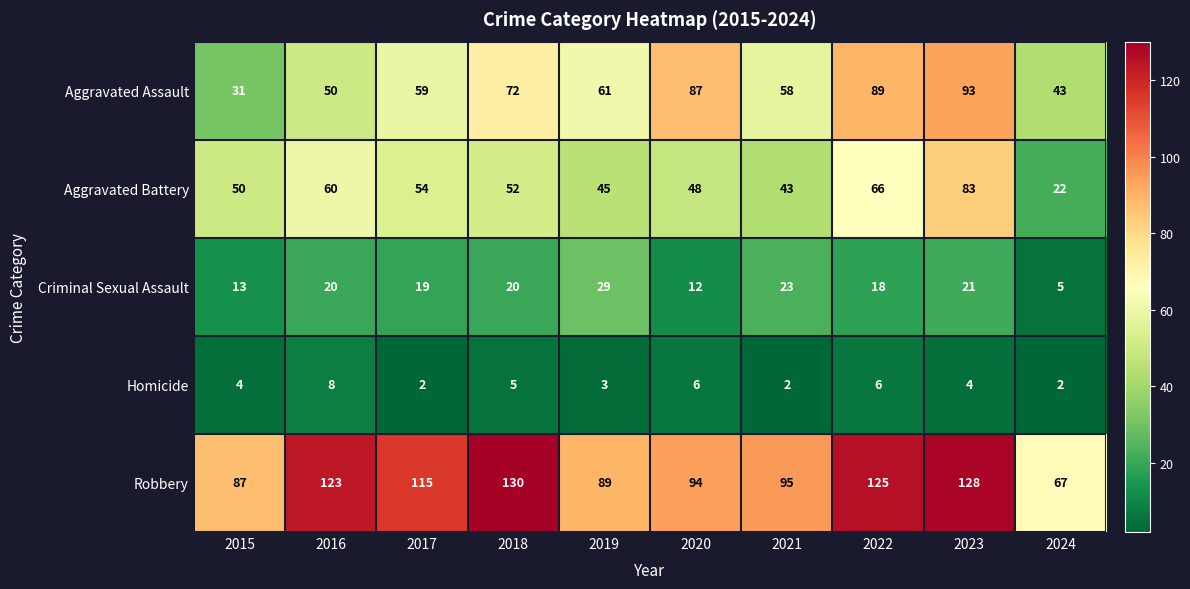

At which label is Robbery closest to 98?

2021